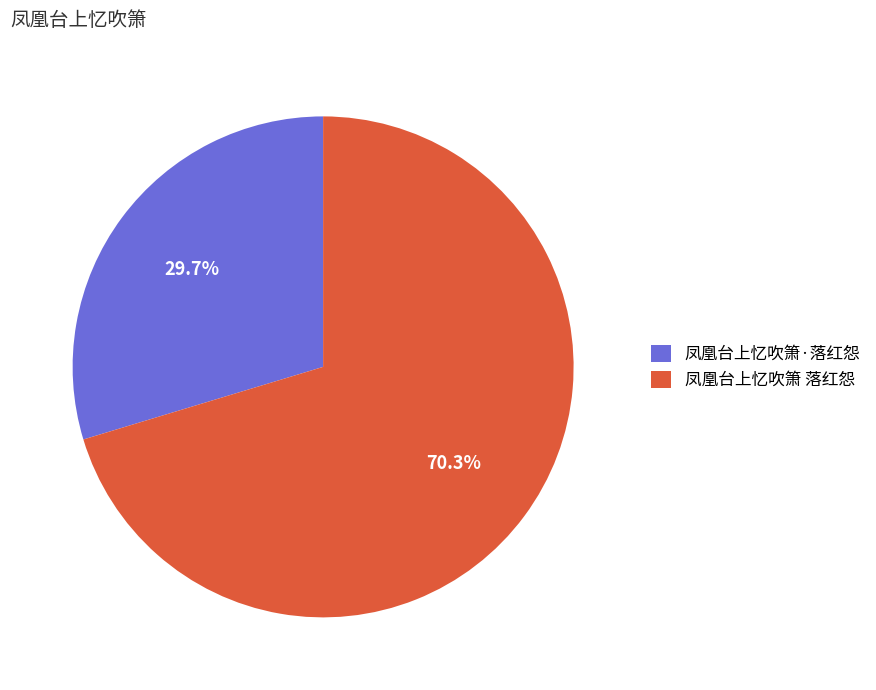

How many slices are in this pie chart?

2